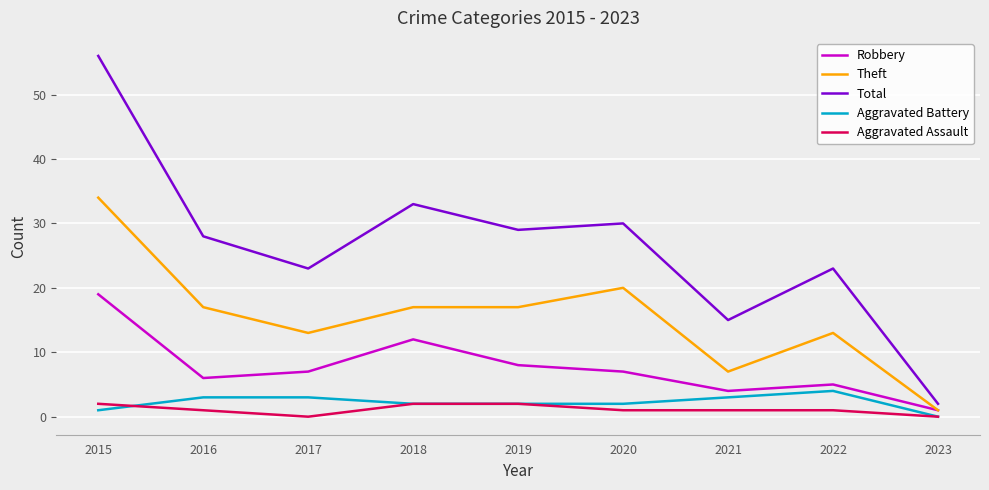

The value of Robbery at 2015 is 8. True or false?

False